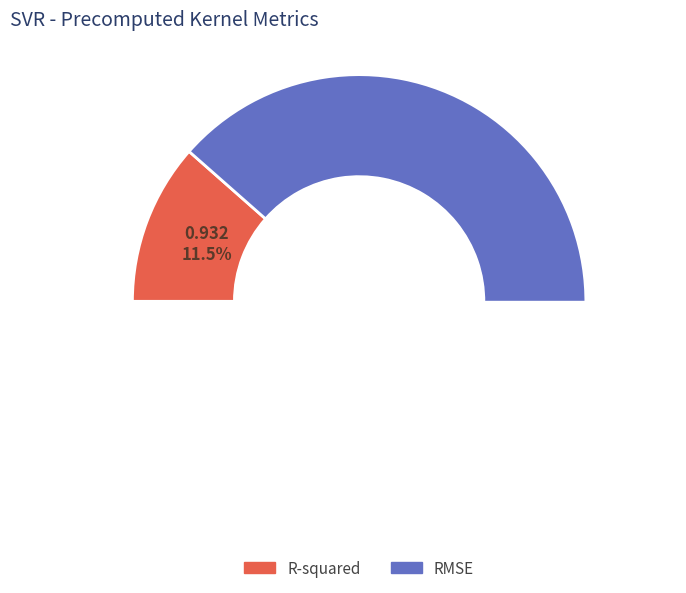

Count the number of slices in the pie.

2